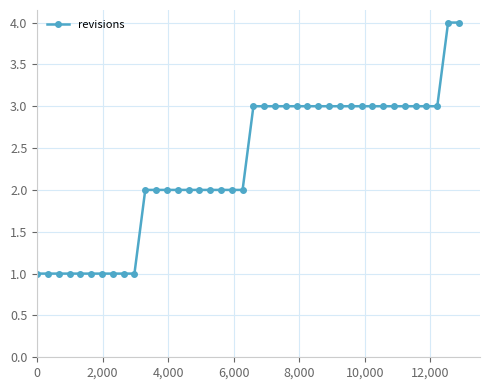

What is the value of the 30th point from the left?

3